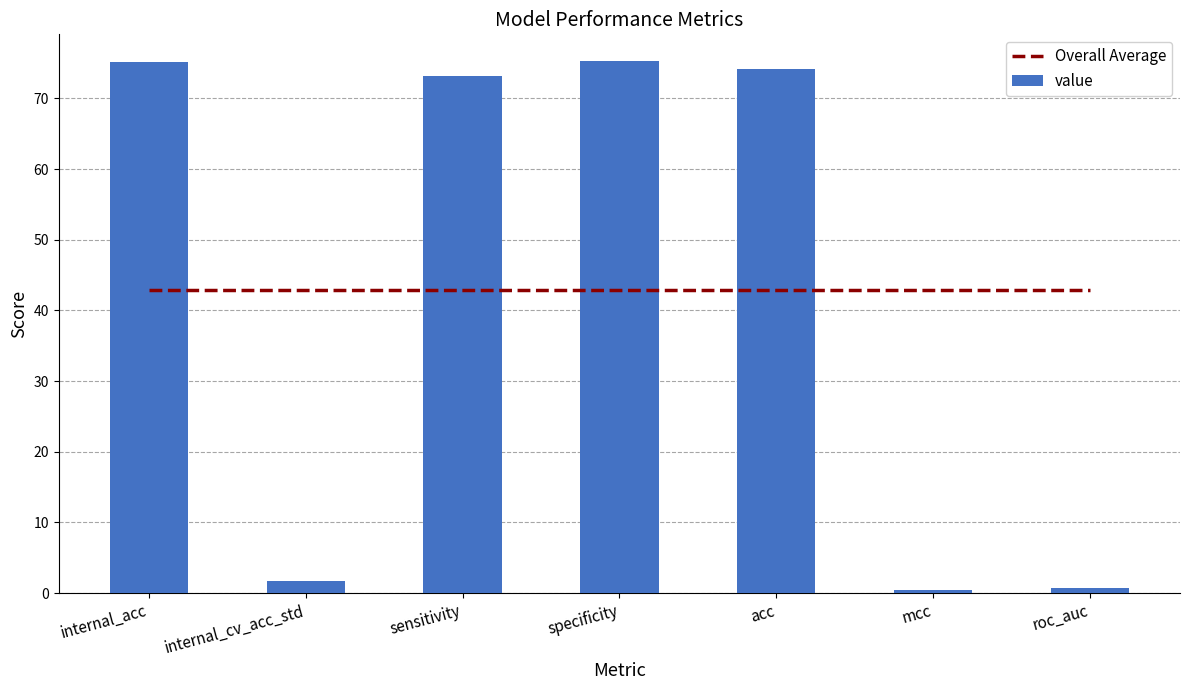

How many data points in value are above 73?

4